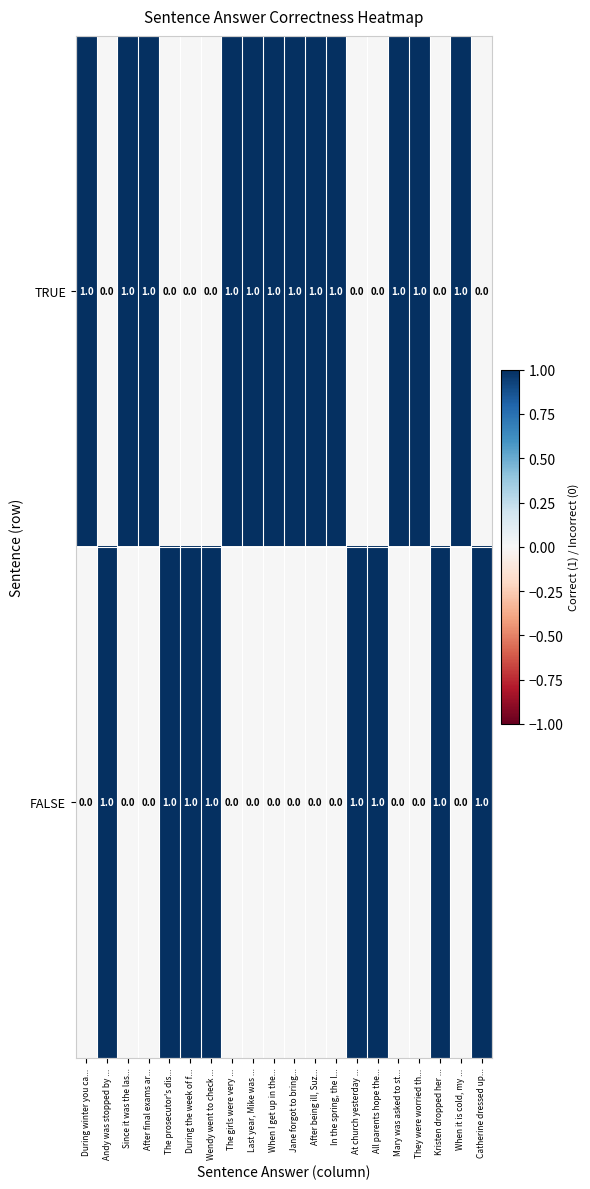

The value of TRUE at In the spring, the l... is 2. True or false?

False